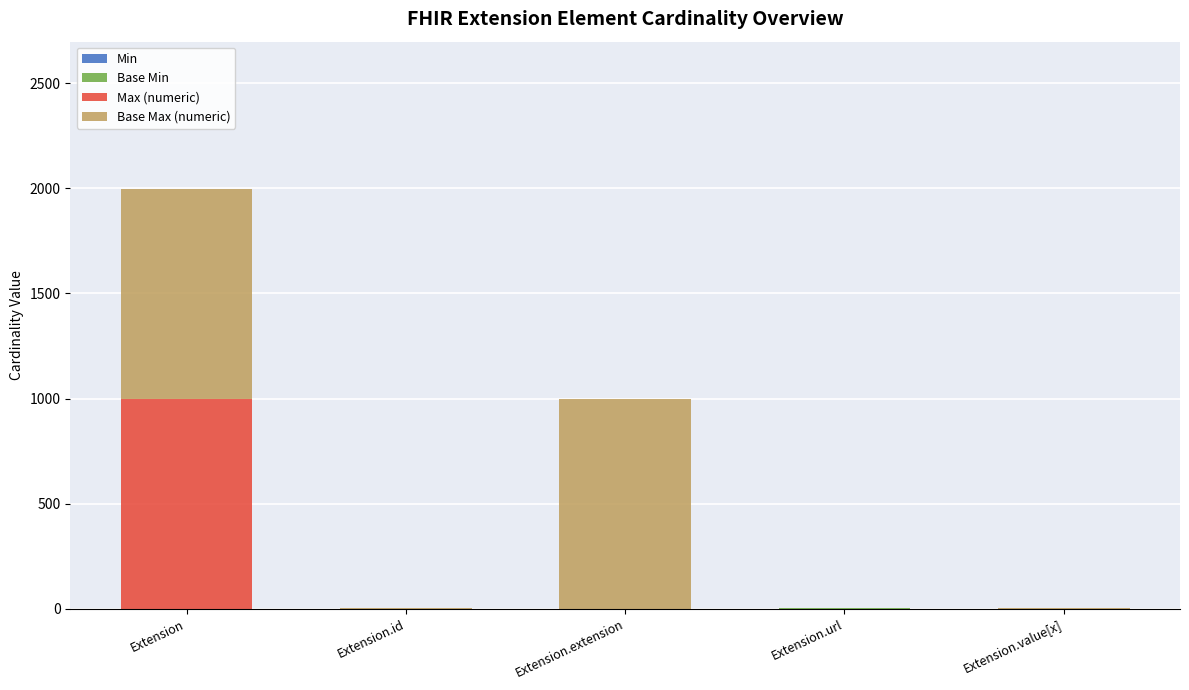

At which category is the sum across all series the highest?

Extension